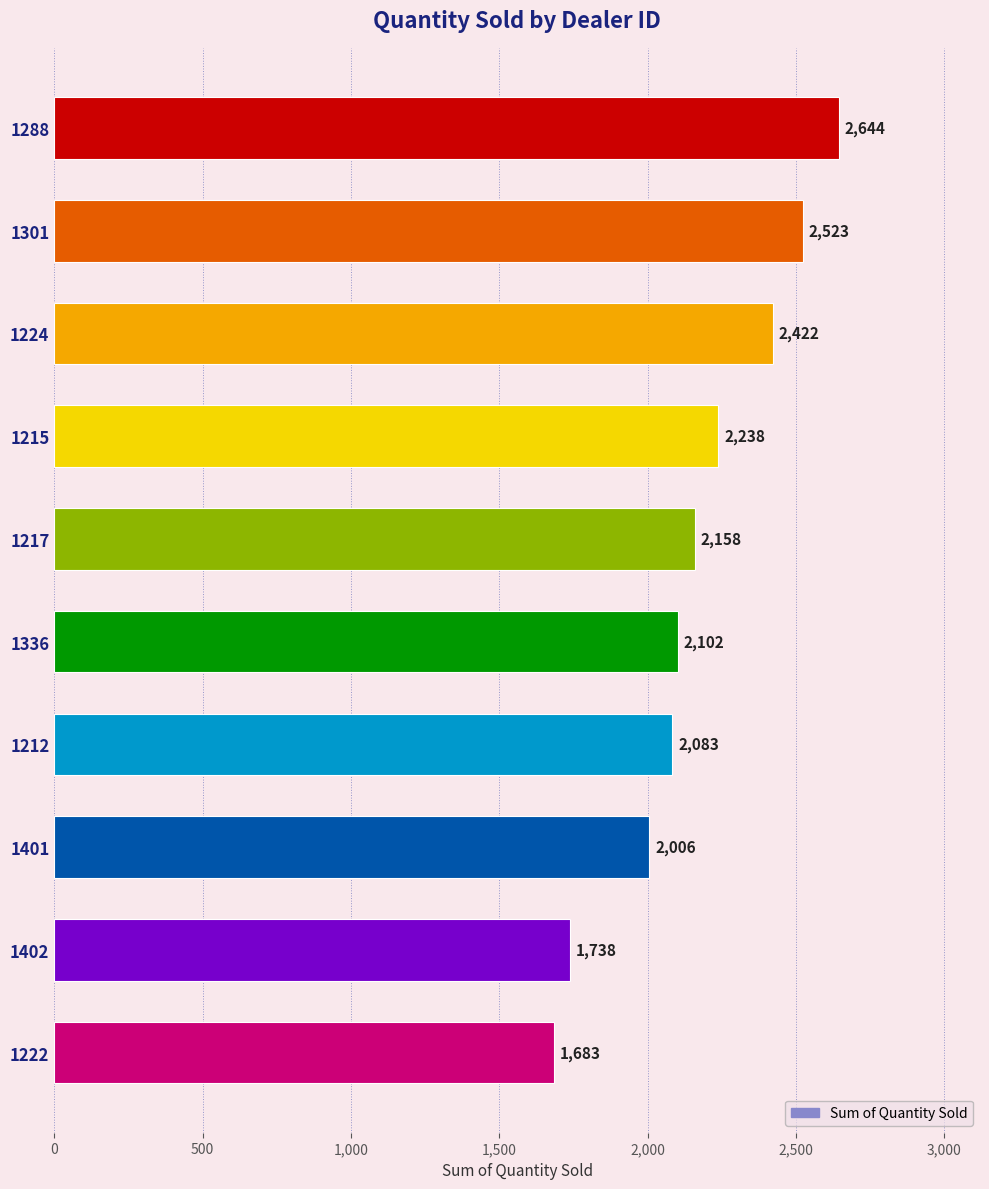

The chart shows a value of 1398 at 1224. True or false?

False